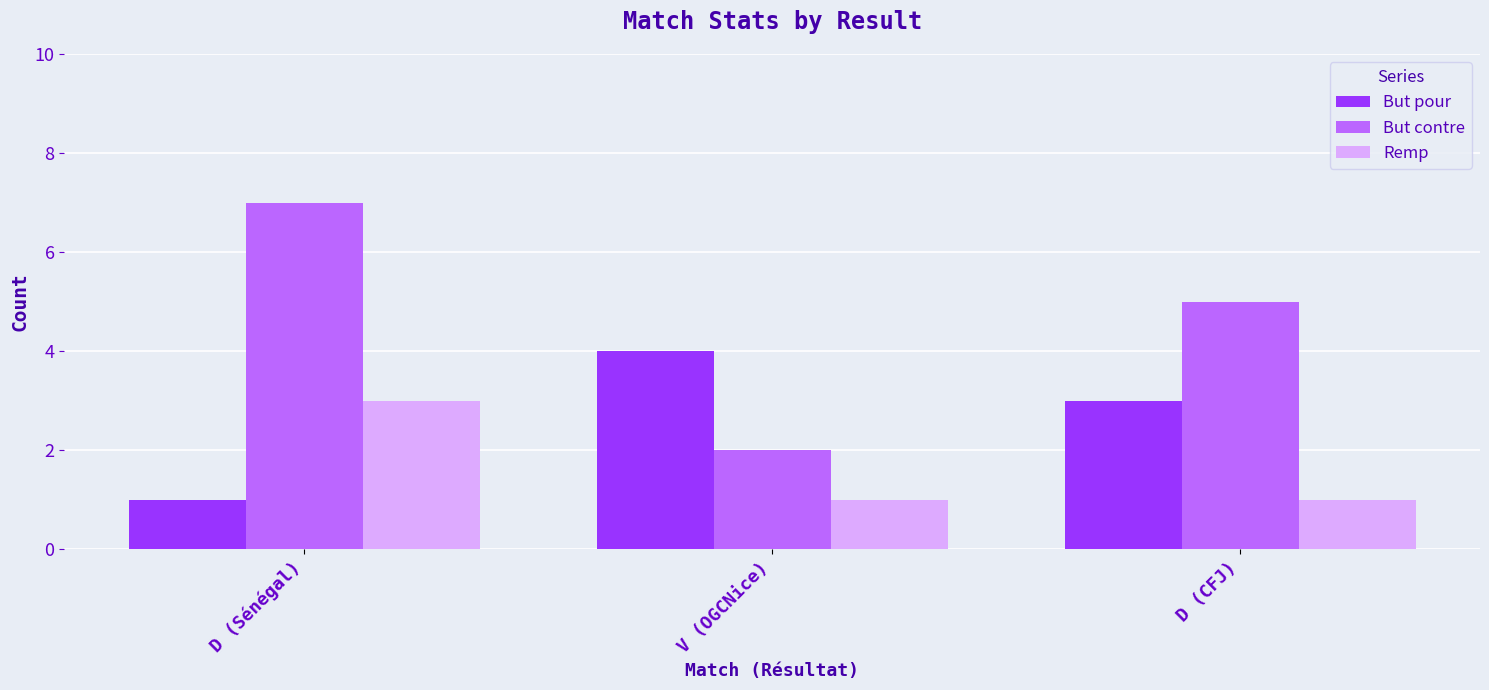

What value does the But contre series have at D (Sénégal)?

7